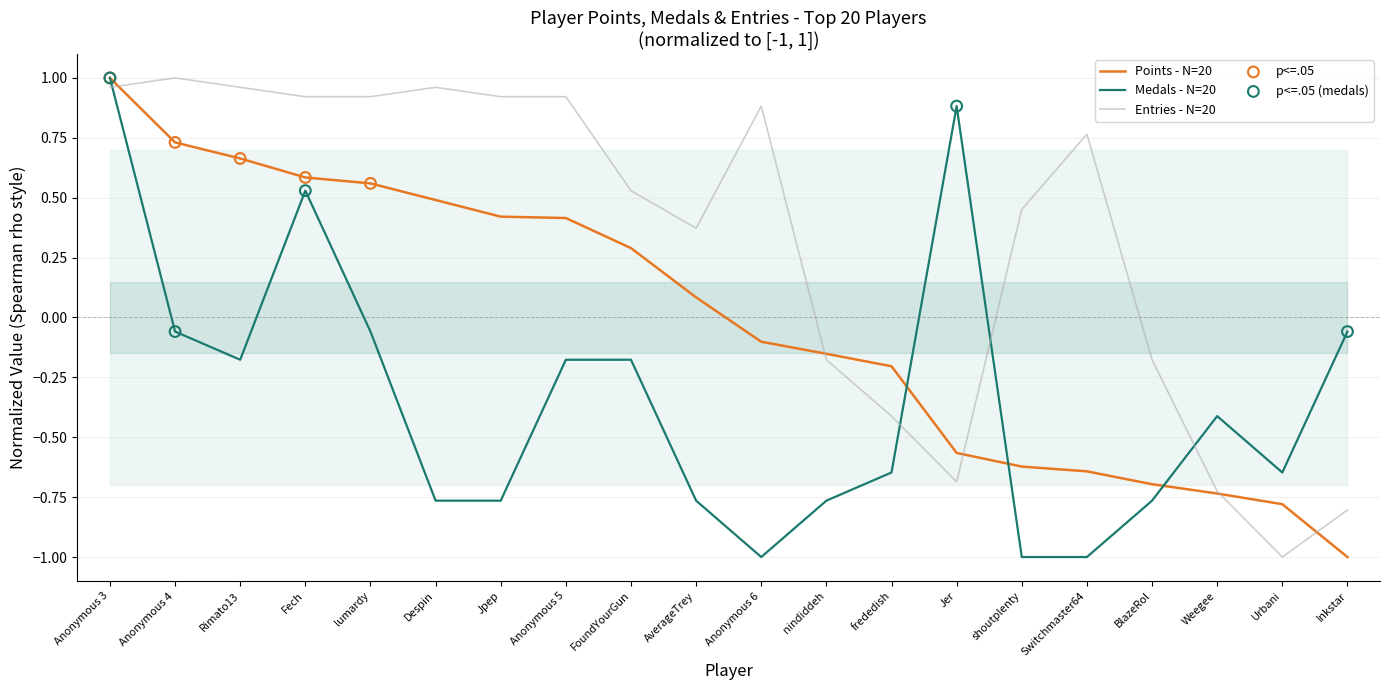

What are all the series names shown in the legend?

Points, Medals, Entries